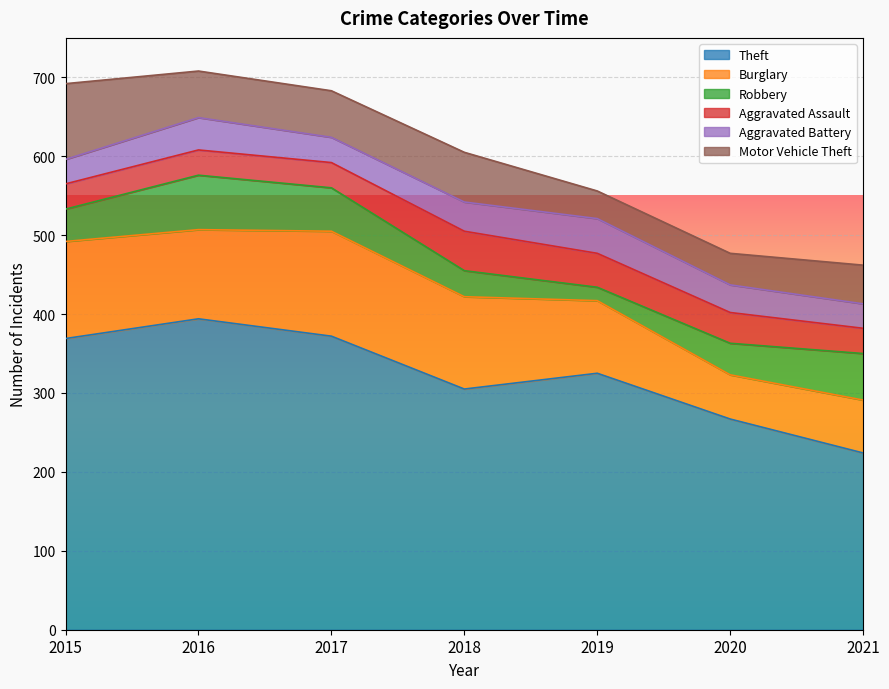

Reading right to left, extract all data points from this chart.

Theft: 2021=224	2020=267	2019=325	2018=305	2017=372	2016=394	2015=369
Burglary: 2021=67	2020=56	2019=92	2018=117	2017=133	2016=113	2015=123
Robbery: 2021=59	2020=40	2019=17	2018=33	2017=55	2016=69	2015=41
Aggravated Assault: 2021=32	2020=39	2019=43	2018=50	2017=32	2016=32	2015=32
Aggravated Battery: 2021=31	2020=35	2019=44	2018=37	2017=32	2016=41	2015=31
Motor Vehicle Theft: 2021=49	2020=40	2019=35	2018=63	2017=59	2016=59	2015=96